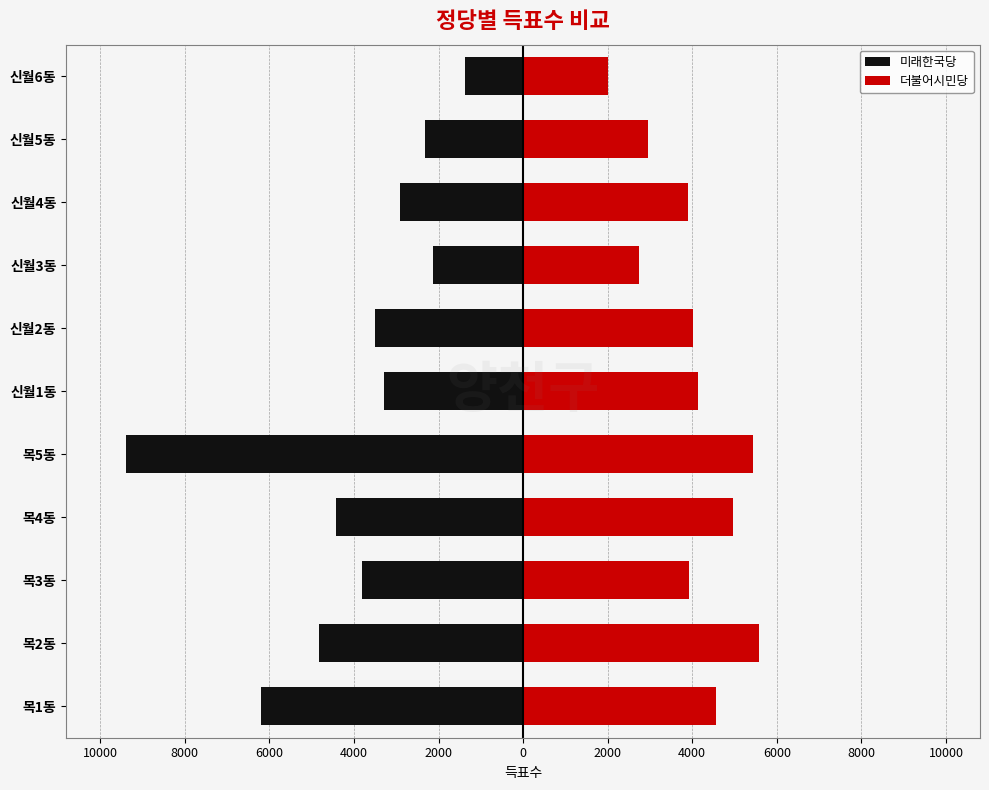

Rank the series by their maximum value, from lowest to highest.

미래한국당, 더불어시민당